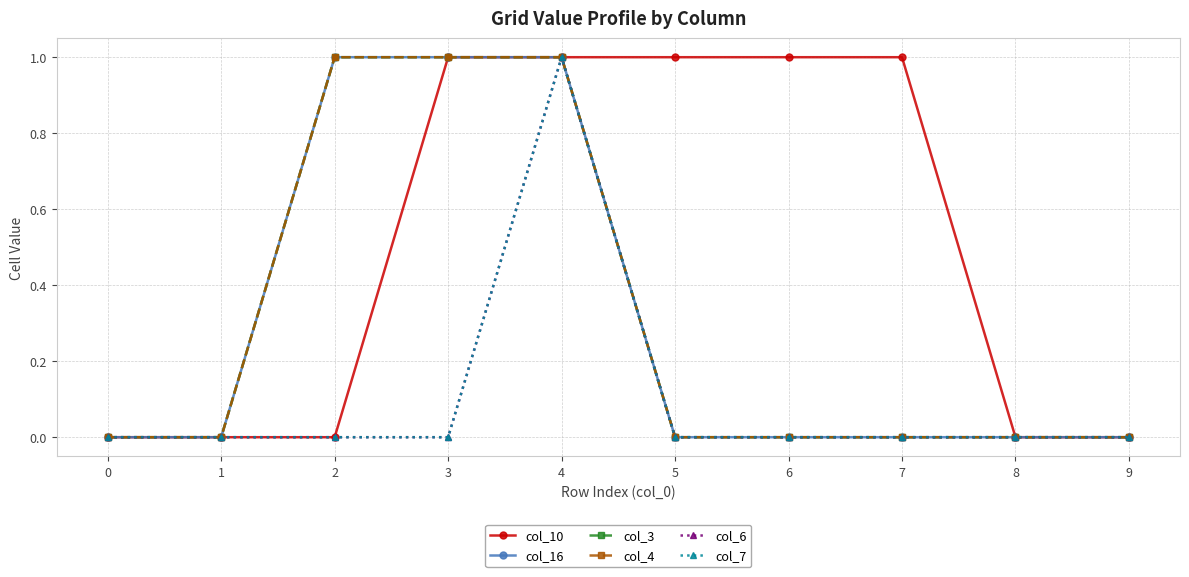

True or false: col_6 and col_3 cross at least once.

False